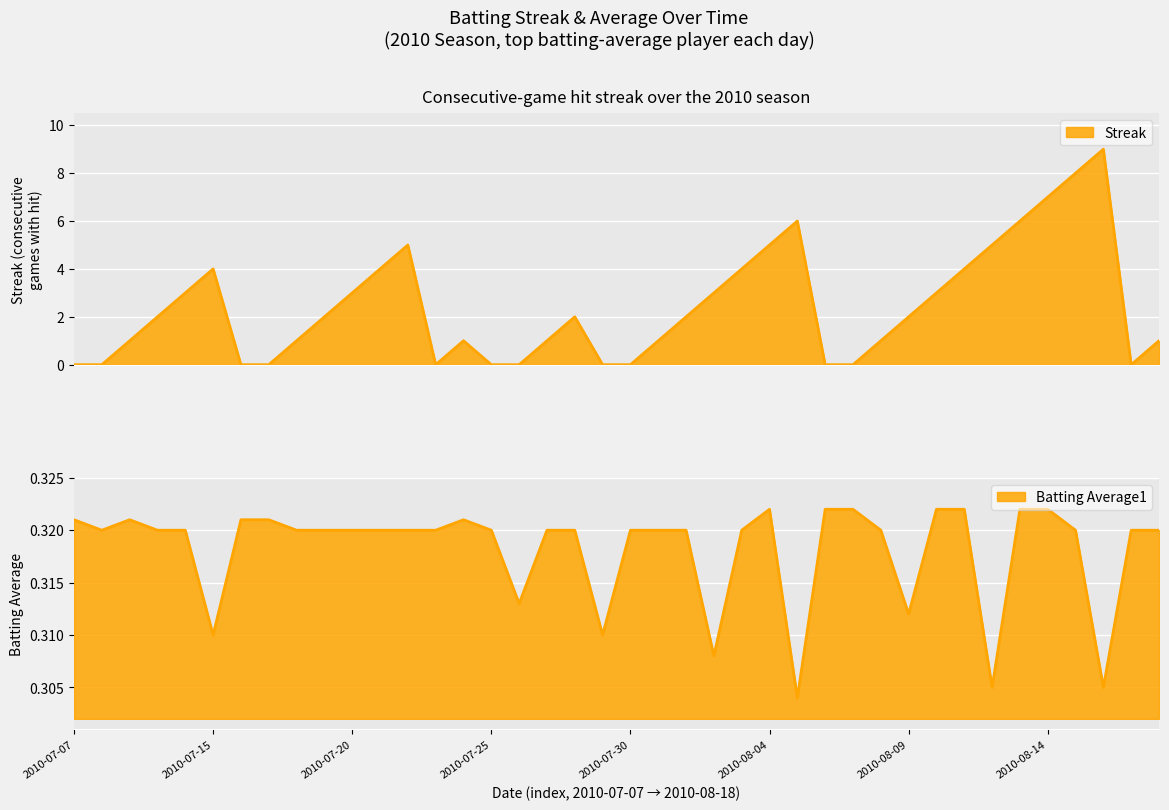

True or false: streak and batting_avg cross at least once.

True